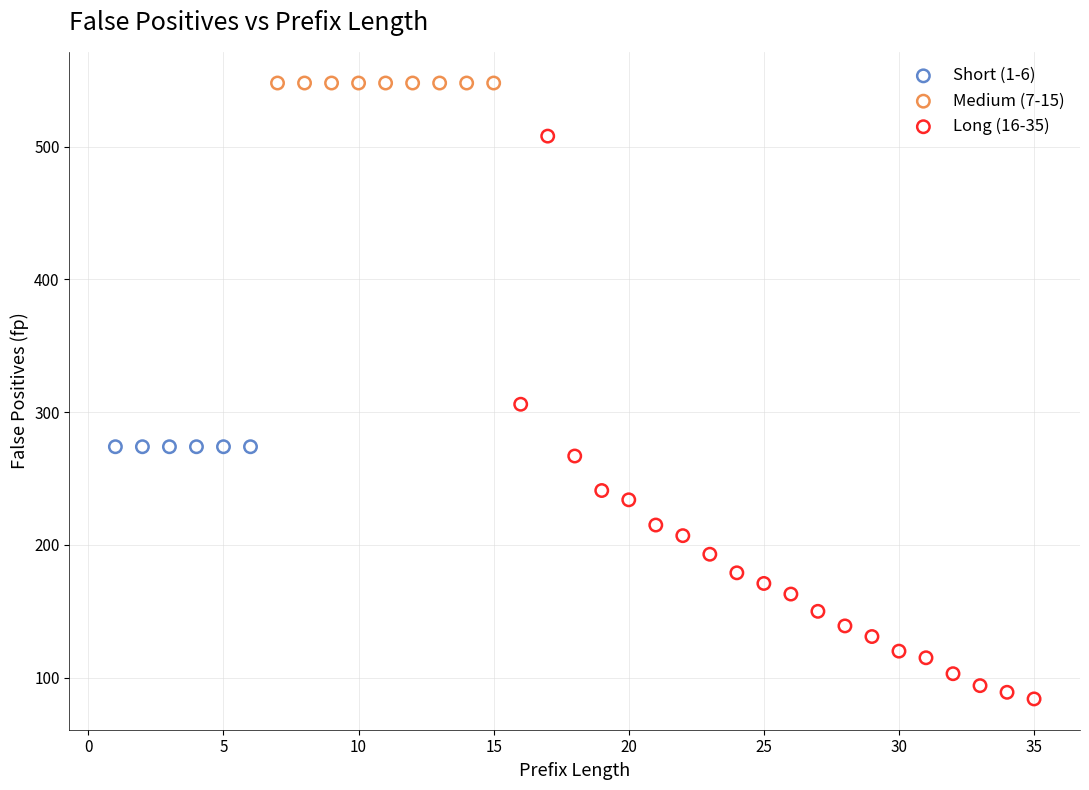

Which series contains the highest Y value?

Medium (7-15)